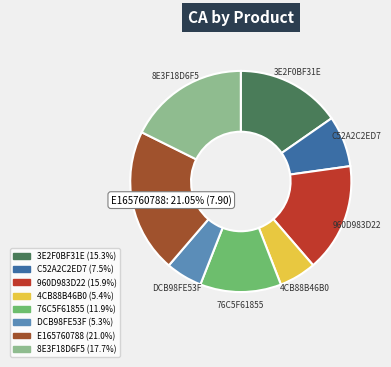

Which has a higher value, DCB98FE53F or 3E2F0BF31E?

3E2F0BF31E